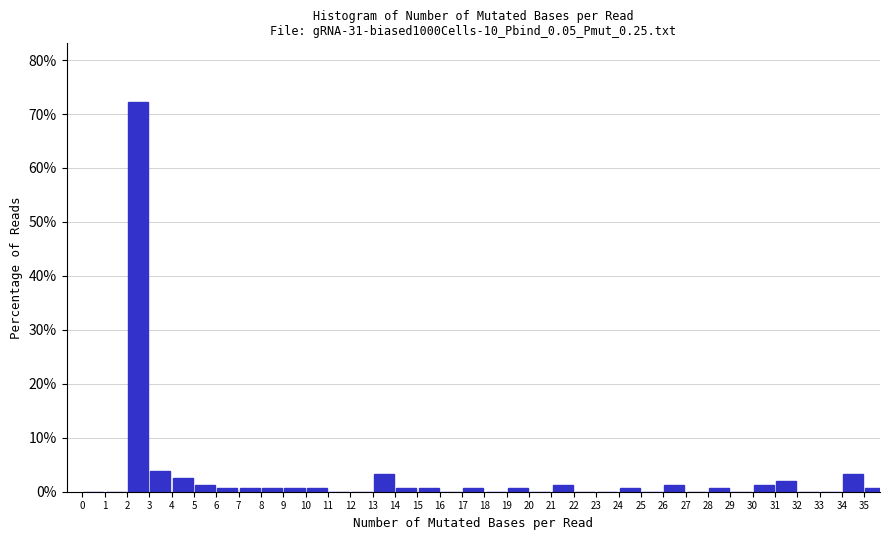

Reading left to right, transcribe this chart: for each bar, give the range it covers on the x-axis and its height. The values are not printed on the chart, so give them approximately, as read against the axis.

0 to 1: 0
1 to 2: 0
2 to 3: 72
3 to 4: 4
4 to 5: 3
5 to 6: 1
6 to 7: under 1
7 to 8: under 1
8 to 9: under 1
9 to 10: under 1
10 to 11: under 1
11 to 12: 0
12 to 13: 0
13 to 14: 3
14 to 15: under 1
15 to 16: under 1
16 to 17: 0
17 to 18: under 1
18 to 19: 0
19 to 20: under 1
20 to 21: 0
21 to 22: 1
22 to 23: 0
23 to 24: 0
24 to 25: under 1
25 to 26: 0
26 to 27: 1
27 to 28: 0
28 to 29: under 1
29 to 30: 0
30 to 31: 1
31 to 32: 2
32 to 33: 0
33 to 34: 0
34 to 35: 3
35 to 36: under 1